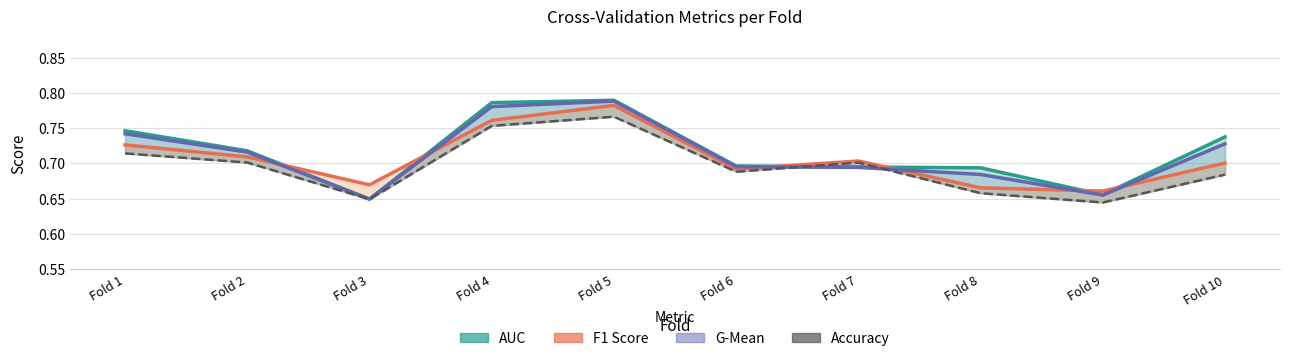

Is it true that auc equals 0.7 at Fold 8?

True